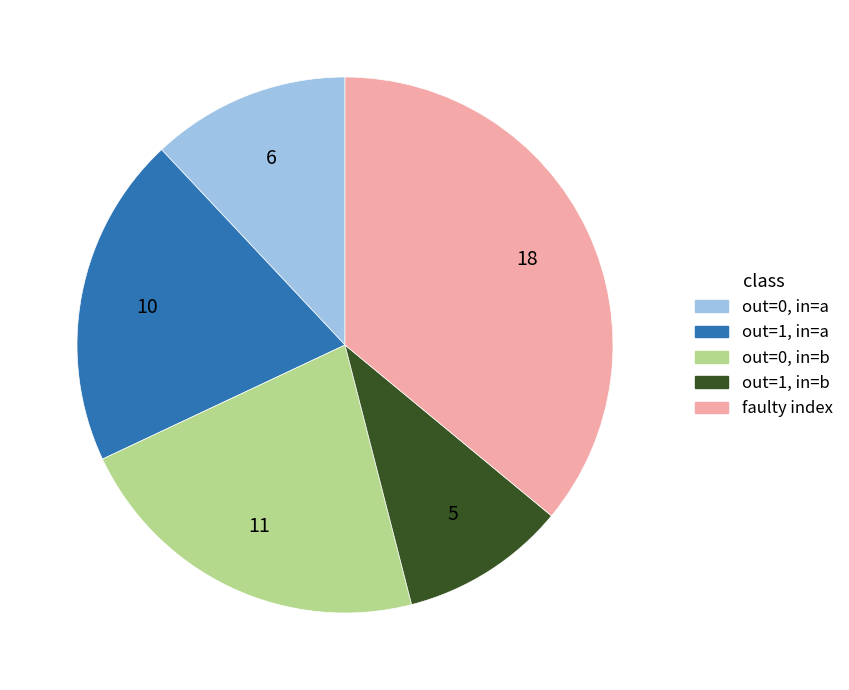

Does any single category account for the majority?

No